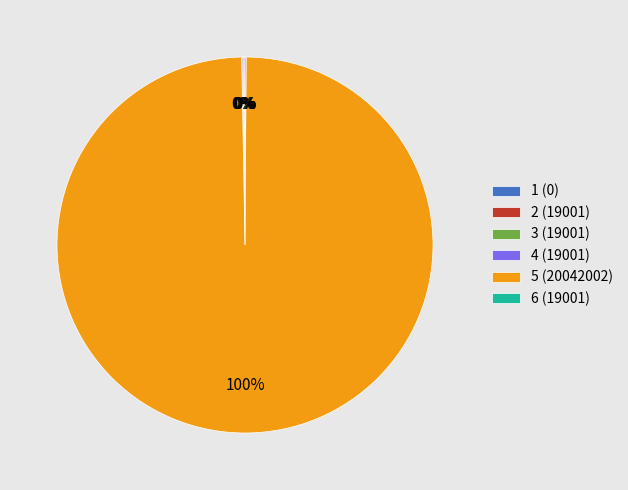

Which slice is the largest?

5 (20042002)